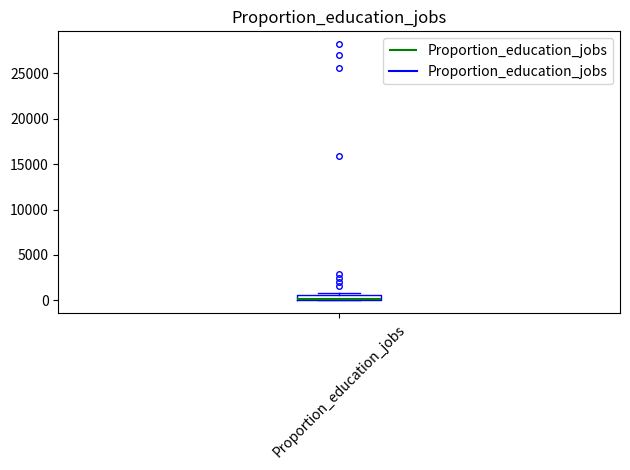

Where is the lower edge of the box for Proportion_education_jobs on the y-axis? The values are not printed on the chart, so give them approximately, as read against the axis.

0